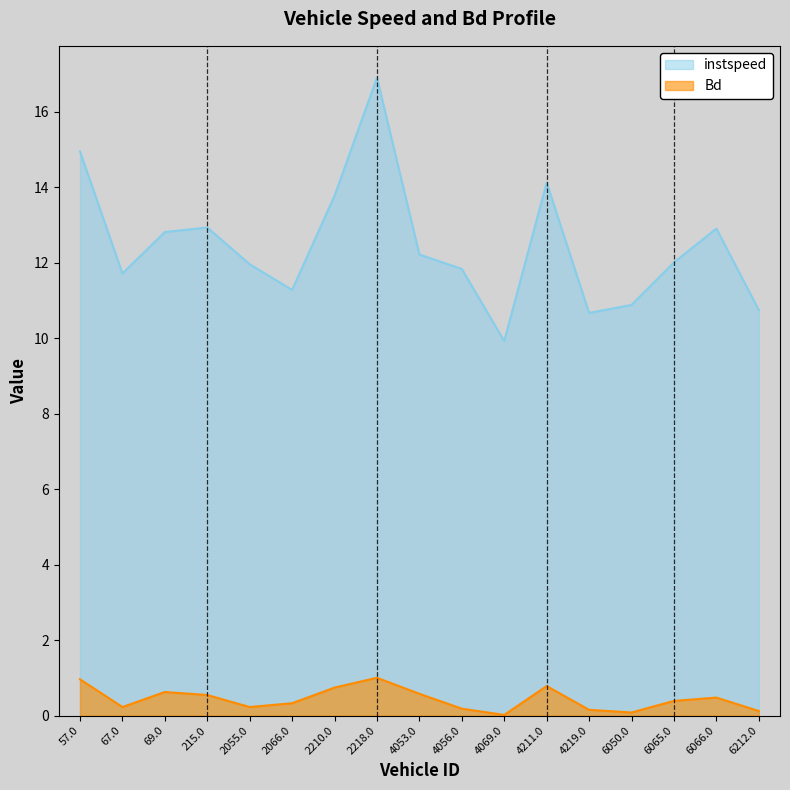

What is the label of the 3rd point from the right?

6065.0